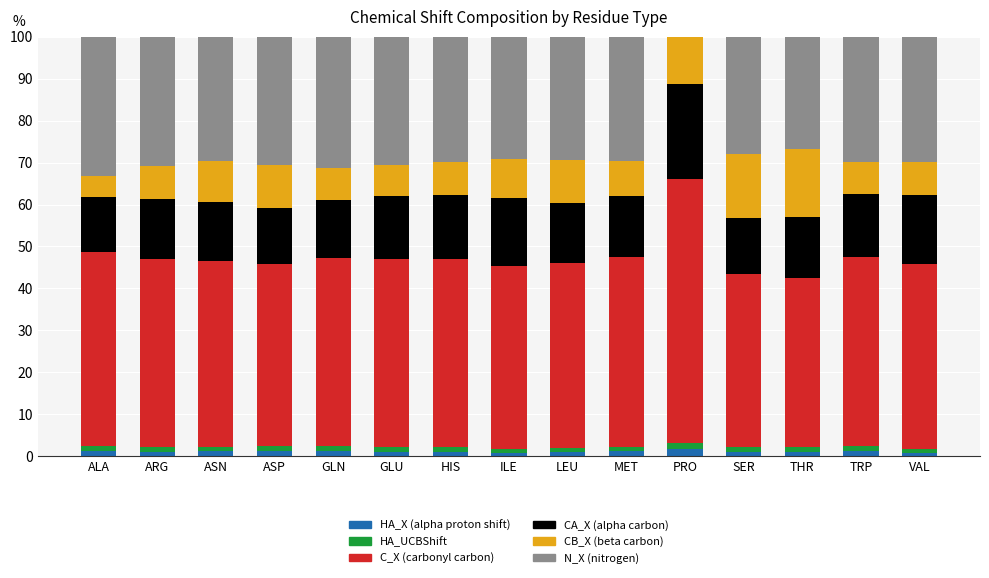

Count the number of data series in this chart.

6